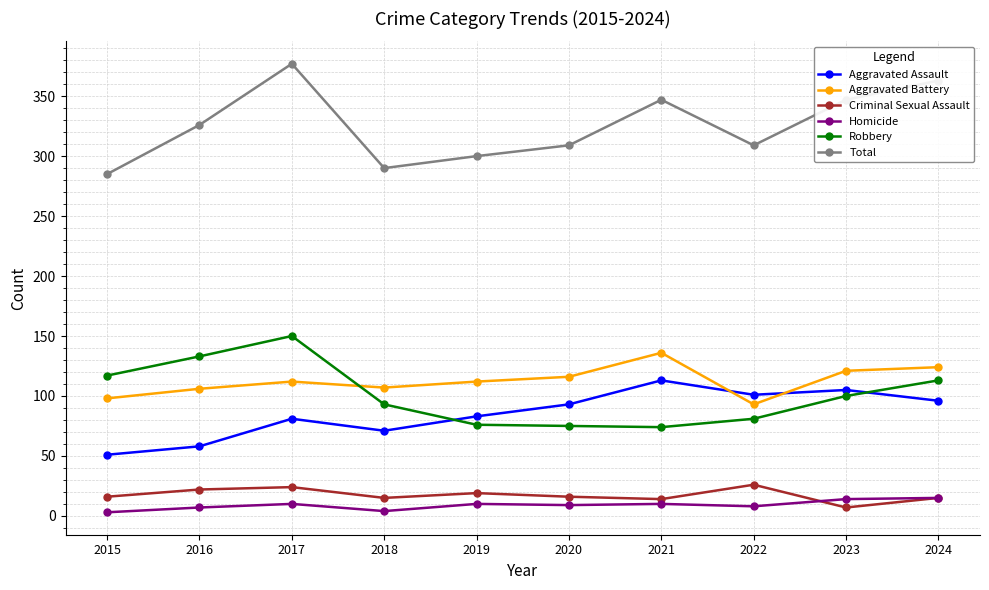

Is it true that Aggravated Assault equals 105 at 2023?

True